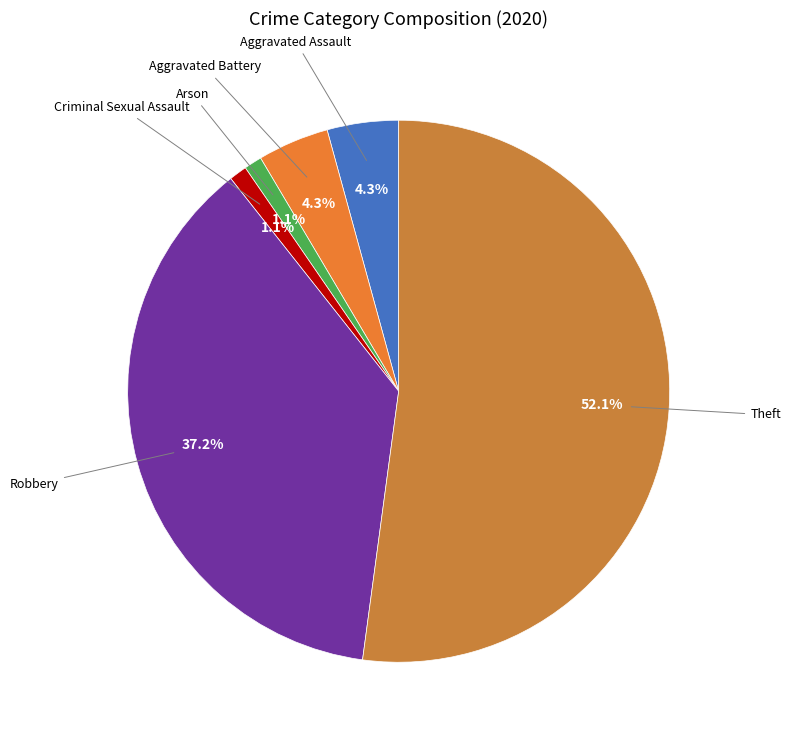

How many slices are in this pie chart?

6